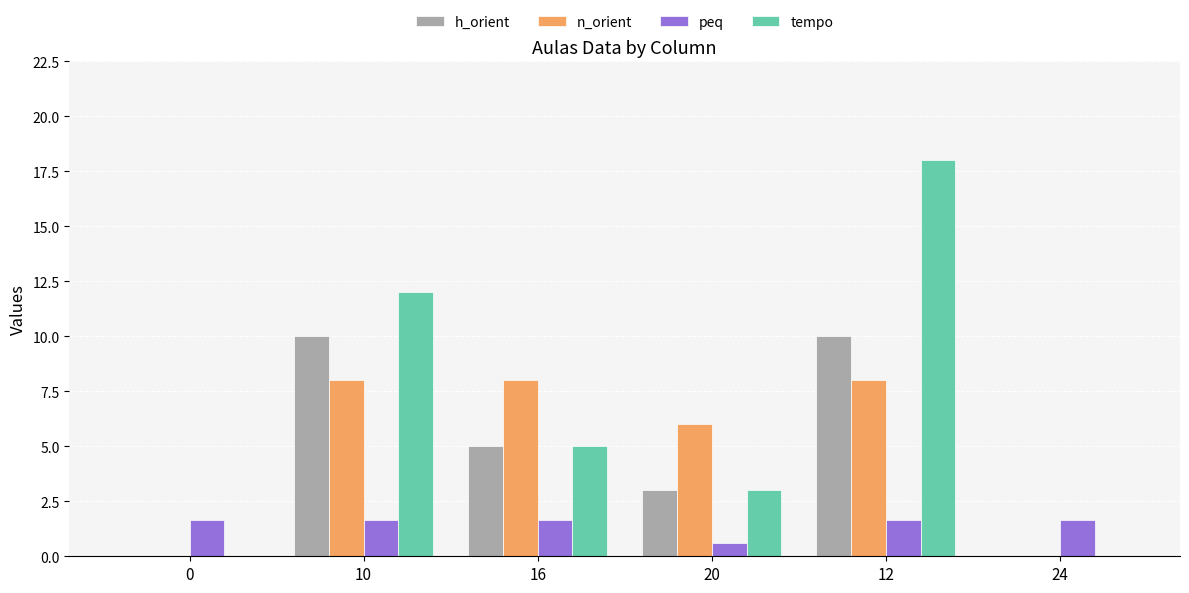

At which category is the sum across all series the highest?

12